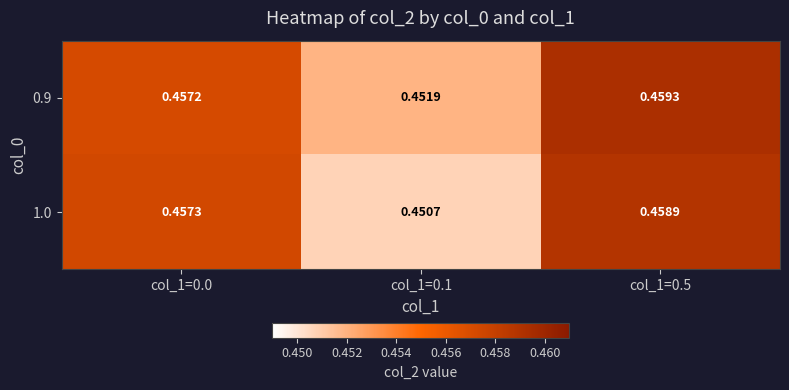

What is the smallest value displayed?

0.5